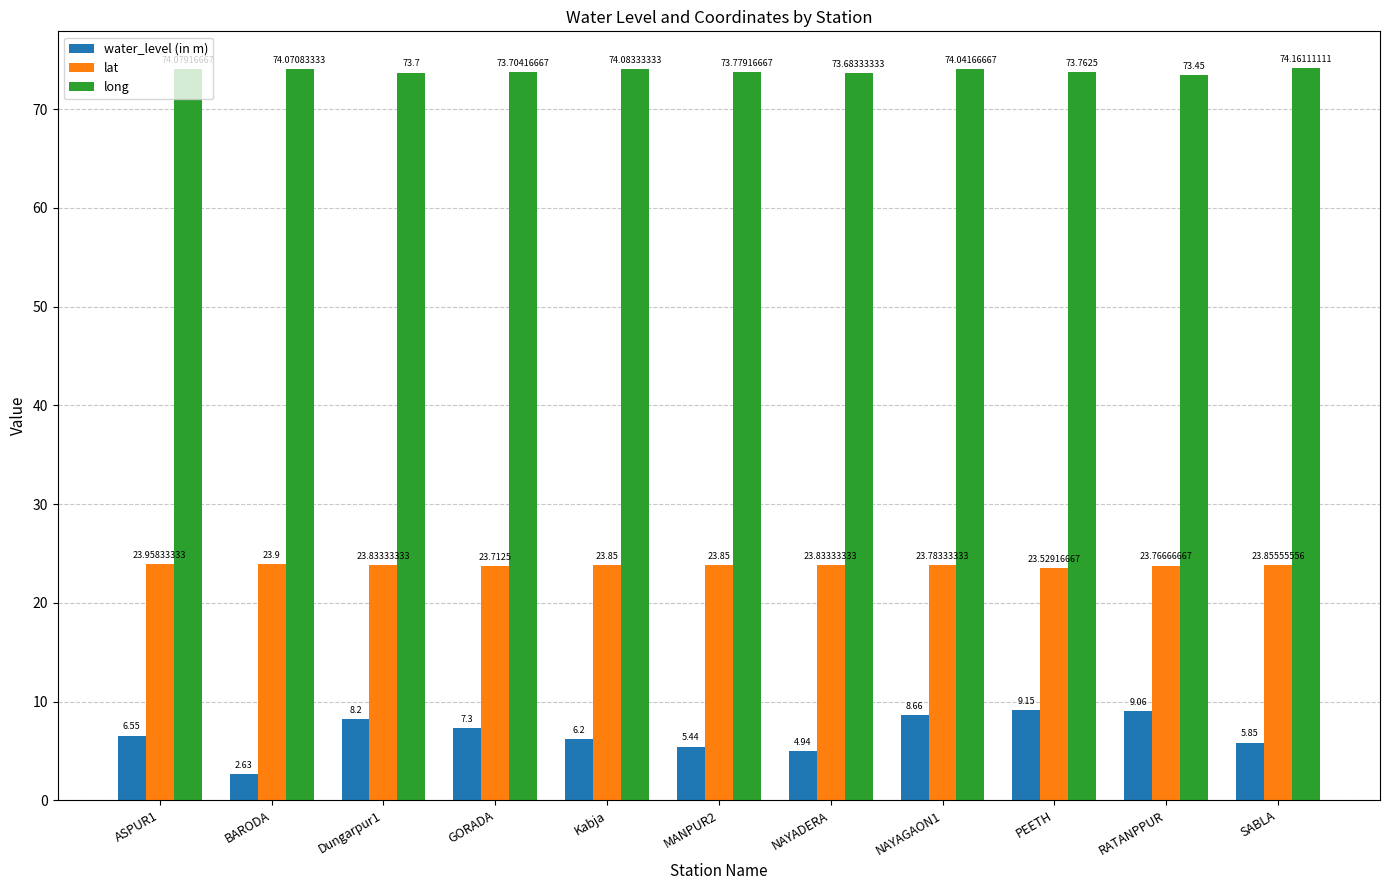

How many bars are there in total?

33